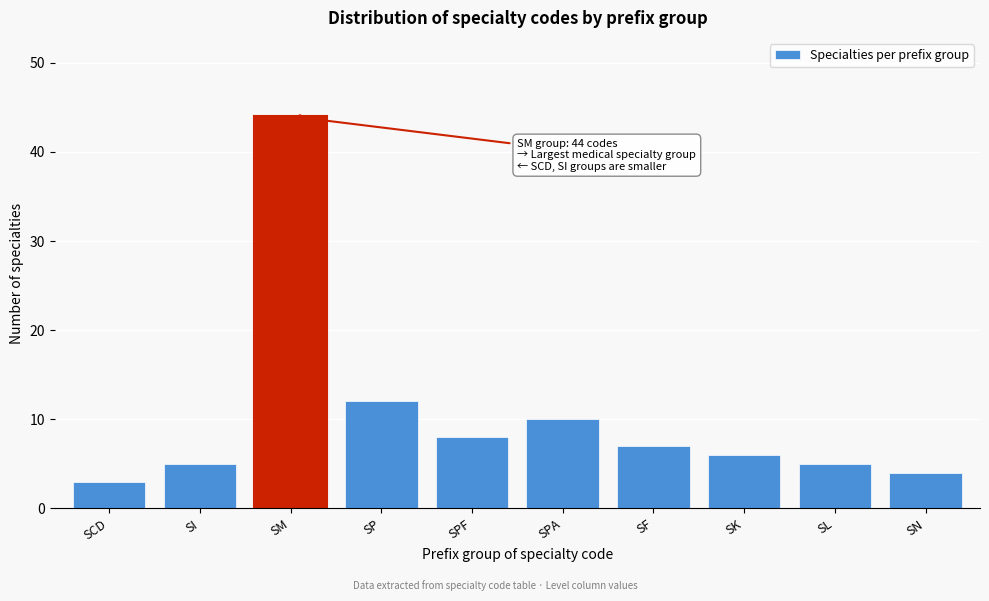

Reading left to right, transcribe all the data shown in this chart.

3	5	44	12	8	10	7	6	5	4